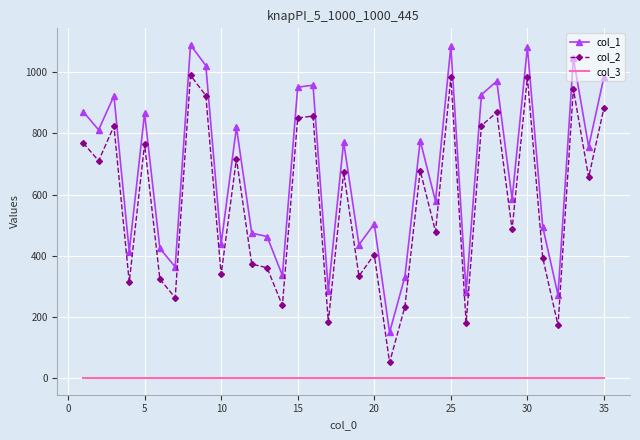

List the series in order of their peak value, highest first.

col_1, col_2, col_3